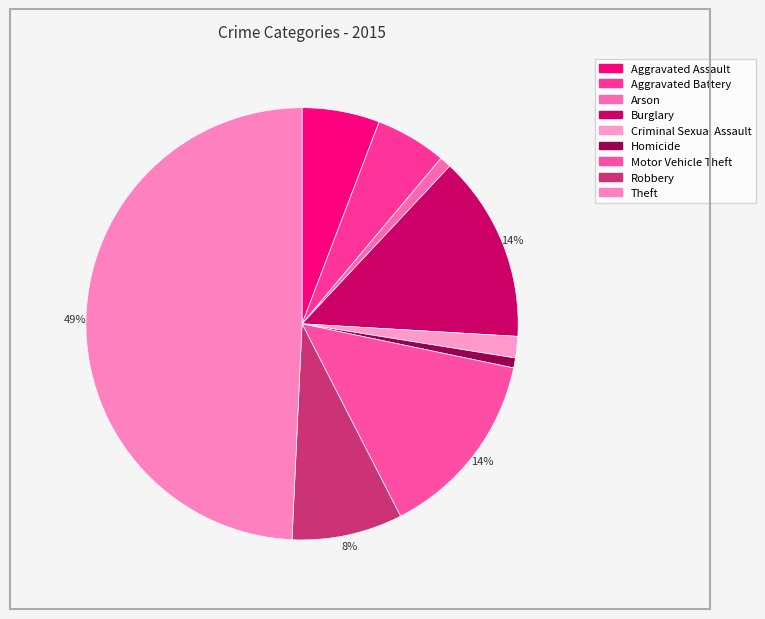

True or false: Robbery accounts for 1% of the total.

False